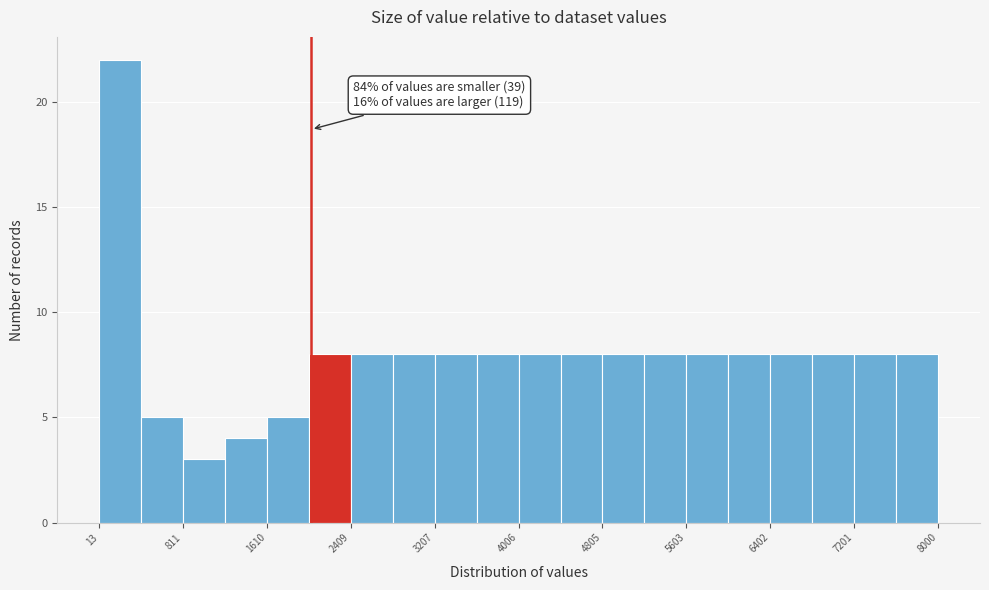

Read against the x-axis, roughly where is the centre of the tallest bar?

200